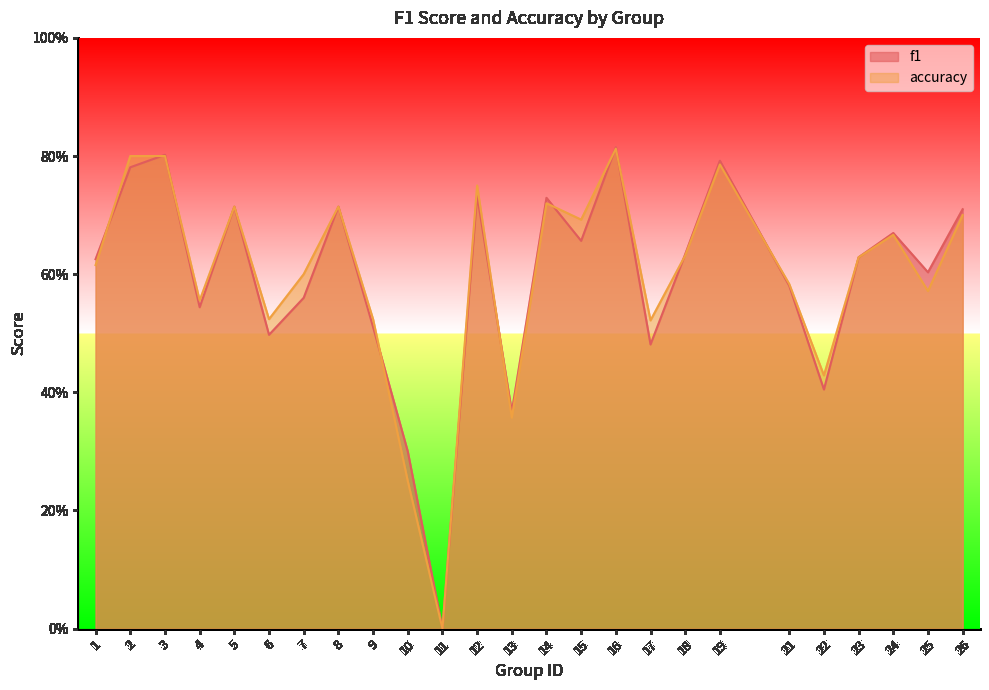

The value of accuracy at 26 is 0.7. True or false?

True